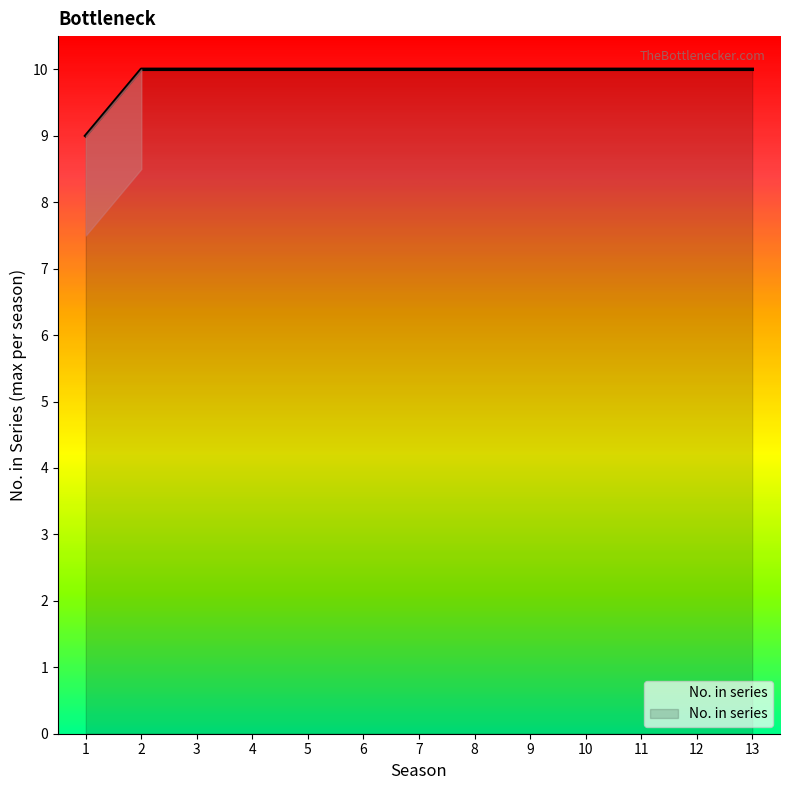

Reading left to right, list all the values displayed in this chart.

1=9	2=10	3=10	4=10	5=10	6=10	7=10	8=10	9=10	10=10	11=10	12=10	13=10